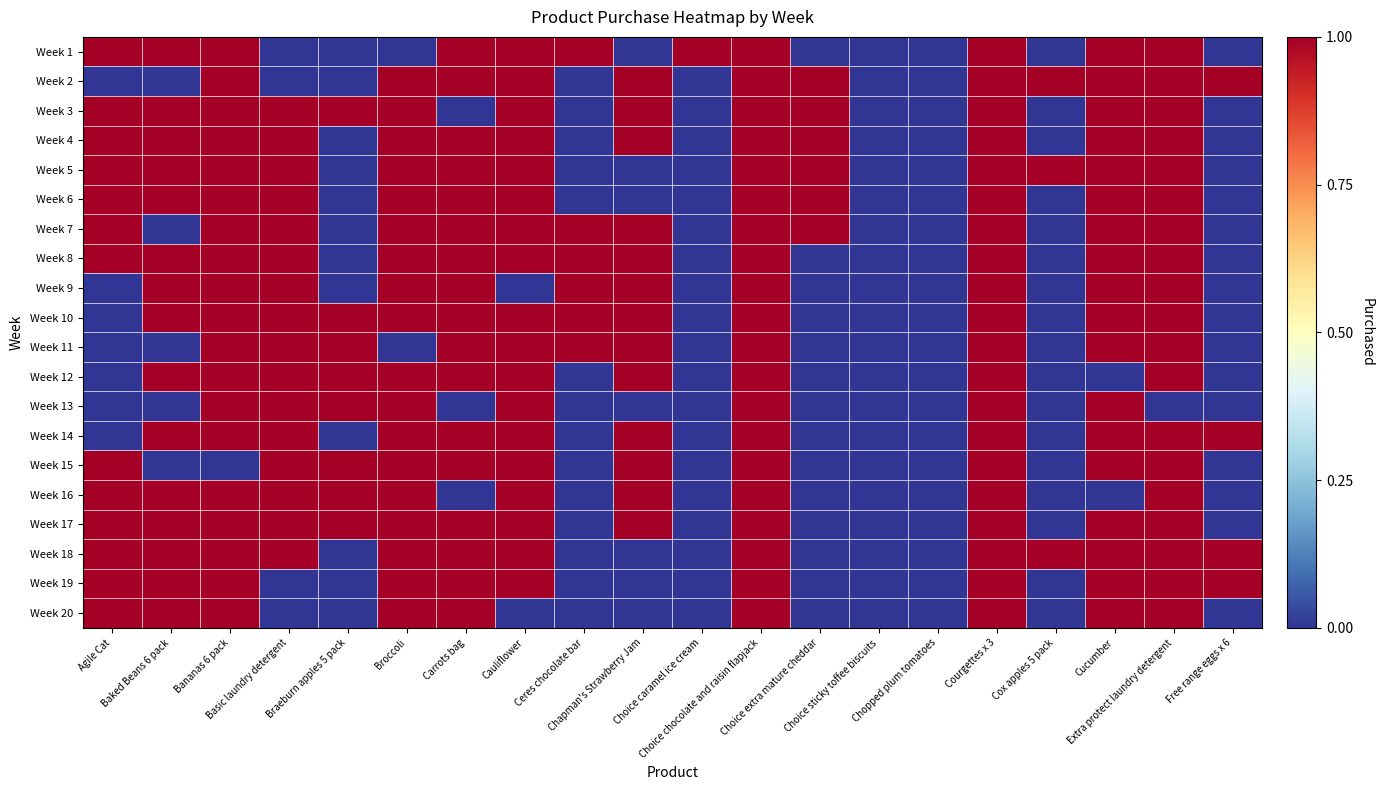

Reading right to left, what are all the values shown in this chart?

Week 1: Free range eggs x 6=0	Extra protect laundry detergent=1	Cucumber=1	Cox apples 5 pack=0	Courgettes x 3=1	Chopped plum tomatoes=0	Choice sticky toffee biscuits=0	Choice extra mature cheddar=0	Choice chocolate and raisin flapjack=1	Choice caramel ice cream=1	Chapman's Strawberry Jam=0	Ceres chocolate bar=1	Cauliflower=1	Carrots bag=1	Broccoli=0	Braeburn apples 5 pack=0	Basic laundry detergent=0	Bananas 6 pack=1	Baked Beans 6 pack=1	Agile Cat=1
Week 2: Free range eggs x 6=1	Extra protect laundry detergent=1	Cucumber=1	Cox apples 5 pack=1	Courgettes x 3=1	Chopped plum tomatoes=0	Choice sticky toffee biscuits=0	Choice extra mature cheddar=1	Choice chocolate and raisin flapjack=1	Choice caramel ice cream=0	Chapman's Strawberry Jam=1	Ceres chocolate bar=0	Cauliflower=1	Carrots bag=1	Broccoli=1	Braeburn apples 5 pack=0	Basic laundry detergent=0	Bananas 6 pack=1	Baked Beans 6 pack=0	Agile Cat=0
Week 3: Free range eggs x 6=0	Extra protect laundry detergent=1	Cucumber=1	Cox apples 5 pack=0	Courgettes x 3=1	Chopped plum tomatoes=0	Choice sticky toffee biscuits=0	Choice extra mature cheddar=1	Choice chocolate and raisin flapjack=1	Choice caramel ice cream=0	Chapman's Strawberry Jam=1	Ceres chocolate bar=0	Cauliflower=1	Carrots bag=0	Broccoli=1	Braeburn apples 5 pack=1	Basic laundry detergent=1	Bananas 6 pack=1	Baked Beans 6 pack=1	Agile Cat=1
Week 4: Free range eggs x 6=0	Extra protect laundry detergent=1	Cucumber=1	Cox apples 5 pack=0	Courgettes x 3=1	Chopped plum tomatoes=0	Choice sticky toffee biscuits=0	Choice extra mature cheddar=1	Choice chocolate and raisin flapjack=1	Choice caramel ice cream=0	Chapman's Strawberry Jam=1	Ceres chocolate bar=0	Cauliflower=1	Carrots bag=1	Broccoli=1	Braeburn apples 5 pack=0	Basic laundry detergent=1	Bananas 6 pack=1	Baked Beans 6 pack=1	Agile Cat=1
Week 5: Free range eggs x 6=0	Extra protect laundry detergent=1	Cucumber=1	Cox apples 5 pack=1	Courgettes x 3=1	Chopped plum tomatoes=0	Choice sticky toffee biscuits=0	Choice extra mature cheddar=1	Choice chocolate and raisin flapjack=1	Choice caramel ice cream=0	Chapman's Strawberry Jam=0	Ceres chocolate bar=0	Cauliflower=1	Carrots bag=1	Broccoli=1	Braeburn apples 5 pack=0	Basic laundry detergent=1	Bananas 6 pack=1	Baked Beans 6 pack=1	Agile Cat=1
Week 6: Free range eggs x 6=0	Extra protect laundry detergent=1	Cucumber=1	Cox apples 5 pack=0	Courgettes x 3=1	Chopped plum tomatoes=0	Choice sticky toffee biscuits=0	Choice extra mature cheddar=1	Choice chocolate and raisin flapjack=1	Choice caramel ice cream=0	Chapman's Strawberry Jam=0	Ceres chocolate bar=0	Cauliflower=1	Carrots bag=1	Broccoli=1	Braeburn apples 5 pack=0	Basic laundry detergent=1	Bananas 6 pack=1	Baked Beans 6 pack=1	Agile Cat=1
Week 7: Free range eggs x 6=0	Extra protect laundry detergent=1	Cucumber=1	Cox apples 5 pack=0	Courgettes x 3=1	Chopped plum tomatoes=0	Choice sticky toffee biscuits=0	Choice extra mature cheddar=1	Choice chocolate and raisin flapjack=1	Choice caramel ice cream=0	Chapman's Strawberry Jam=1	Ceres chocolate bar=1	Cauliflower=1	Carrots bag=1	Broccoli=1	Braeburn apples 5 pack=0	Basic laundry detergent=1	Bananas 6 pack=1	Baked Beans 6 pack=0	Agile Cat=1
Week 8: Free range eggs x 6=0	Extra protect laundry detergent=1	Cucumber=1	Cox apples 5 pack=0	Courgettes x 3=1	Chopped plum tomatoes=0	Choice sticky toffee biscuits=0	Choice extra mature cheddar=0	Choice chocolate and raisin flapjack=1	Choice caramel ice cream=0	Chapman's Strawberry Jam=1	Ceres chocolate bar=1	Cauliflower=1	Carrots bag=1	Broccoli=1	Braeburn apples 5 pack=0	Basic laundry detergent=1	Bananas 6 pack=1	Baked Beans 6 pack=1	Agile Cat=1
Week 9: Free range eggs x 6=0	Extra protect laundry detergent=1	Cucumber=1	Cox apples 5 pack=0	Courgettes x 3=1	Chopped plum tomatoes=0	Choice sticky toffee biscuits=0	Choice extra mature cheddar=0	Choice chocolate and raisin flapjack=1	Choice caramel ice cream=0	Chapman's Strawberry Jam=1	Ceres chocolate bar=1	Cauliflower=0	Carrots bag=1	Broccoli=1	Braeburn apples 5 pack=0	Basic laundry detergent=1	Bananas 6 pack=1	Baked Beans 6 pack=1	Agile Cat=0
Week 10: Free range eggs x 6=0	Extra protect laundry detergent=1	Cucumber=1	Cox apples 5 pack=0	Courgettes x 3=1	Chopped plum tomatoes=0	Choice sticky toffee biscuits=0	Choice extra mature cheddar=0	Choice chocolate and raisin flapjack=1	Choice caramel ice cream=0	Chapman's Strawberry Jam=1	Ceres chocolate bar=1	Cauliflower=1	Carrots bag=1	Broccoli=1	Braeburn apples 5 pack=1	Basic laundry detergent=1	Bananas 6 pack=1	Baked Beans 6 pack=1	Agile Cat=0
Week 11: Free range eggs x 6=0	Extra protect laundry detergent=1	Cucumber=1	Cox apples 5 pack=0	Courgettes x 3=1	Chopped plum tomatoes=0	Choice sticky toffee biscuits=0	Choice extra mature cheddar=0	Choice chocolate and raisin flapjack=1	Choice caramel ice cream=0	Chapman's Strawberry Jam=1	Ceres chocolate bar=1	Cauliflower=1	Carrots bag=1	Broccoli=0	Braeburn apples 5 pack=1	Basic laundry detergent=1	Bananas 6 pack=1	Baked Beans 6 pack=0	Agile Cat=0
Week 12: Free range eggs x 6=0	Extra protect laundry detergent=1	Cucumber=0	Cox apples 5 pack=0	Courgettes x 3=1	Chopped plum tomatoes=0	Choice sticky toffee biscuits=0	Choice extra mature cheddar=0	Choice chocolate and raisin flapjack=1	Choice caramel ice cream=0	Chapman's Strawberry Jam=1	Ceres chocolate bar=0	Cauliflower=1	Carrots bag=1	Broccoli=1	Braeburn apples 5 pack=1	Basic laundry detergent=1	Bananas 6 pack=1	Baked Beans 6 pack=1	Agile Cat=0
Week 13: Free range eggs x 6=0	Extra protect laundry detergent=0	Cucumber=1	Cox apples 5 pack=0	Courgettes x 3=1	Chopped plum tomatoes=0	Choice sticky toffee biscuits=0	Choice extra mature cheddar=0	Choice chocolate and raisin flapjack=1	Choice caramel ice cream=0	Chapman's Strawberry Jam=0	Ceres chocolate bar=0	Cauliflower=1	Carrots bag=0	Broccoli=1	Braeburn apples 5 pack=1	Basic laundry detergent=1	Bananas 6 pack=1	Baked Beans 6 pack=0	Agile Cat=0
Week 14: Free range eggs x 6=1	Extra protect laundry detergent=1	Cucumber=1	Cox apples 5 pack=0	Courgettes x 3=1	Chopped plum tomatoes=0	Choice sticky toffee biscuits=0	Choice extra mature cheddar=0	Choice chocolate and raisin flapjack=1	Choice caramel ice cream=0	Chapman's Strawberry Jam=1	Ceres chocolate bar=0	Cauliflower=1	Carrots bag=1	Broccoli=1	Braeburn apples 5 pack=0	Basic laundry detergent=1	Bananas 6 pack=1	Baked Beans 6 pack=1	Agile Cat=0
Week 15: Free range eggs x 6=0	Extra protect laundry detergent=1	Cucumber=1	Cox apples 5 pack=0	Courgettes x 3=1	Chopped plum tomatoes=0	Choice sticky toffee biscuits=0	Choice extra mature cheddar=0	Choice chocolate and raisin flapjack=1	Choice caramel ice cream=0	Chapman's Strawberry Jam=1	Ceres chocolate bar=0	Cauliflower=1	Carrots bag=1	Broccoli=1	Braeburn apples 5 pack=1	Basic laundry detergent=1	Bananas 6 pack=0	Baked Beans 6 pack=0	Agile Cat=1
Week 16: Free range eggs x 6=0	Extra protect laundry detergent=1	Cucumber=0	Cox apples 5 pack=0	Courgettes x 3=1	Chopped plum tomatoes=0	Choice sticky toffee biscuits=0	Choice extra mature cheddar=0	Choice chocolate and raisin flapjack=1	Choice caramel ice cream=0	Chapman's Strawberry Jam=1	Ceres chocolate bar=0	Cauliflower=1	Carrots bag=0	Broccoli=1	Braeburn apples 5 pack=1	Basic laundry detergent=1	Bananas 6 pack=1	Baked Beans 6 pack=1	Agile Cat=1
Week 17: Free range eggs x 6=0	Extra protect laundry detergent=1	Cucumber=1	Cox apples 5 pack=0	Courgettes x 3=1	Chopped plum tomatoes=0	Choice sticky toffee biscuits=0	Choice extra mature cheddar=0	Choice chocolate and raisin flapjack=1	Choice caramel ice cream=0	Chapman's Strawberry Jam=1	Ceres chocolate bar=0	Cauliflower=1	Carrots bag=1	Broccoli=1	Braeburn apples 5 pack=1	Basic laundry detergent=1	Bananas 6 pack=1	Baked Beans 6 pack=1	Agile Cat=1
Week 18: Free range eggs x 6=1	Extra protect laundry detergent=1	Cucumber=1	Cox apples 5 pack=1	Courgettes x 3=1	Chopped plum tomatoes=0	Choice sticky toffee biscuits=0	Choice extra mature cheddar=0	Choice chocolate and raisin flapjack=1	Choice caramel ice cream=0	Chapman's Strawberry Jam=0	Ceres chocolate bar=0	Cauliflower=1	Carrots bag=1	Broccoli=1	Braeburn apples 5 pack=0	Basic laundry detergent=1	Bananas 6 pack=1	Baked Beans 6 pack=1	Agile Cat=1
Week 19: Free range eggs x 6=1	Extra protect laundry detergent=1	Cucumber=1	Cox apples 5 pack=0	Courgettes x 3=1	Chopped plum tomatoes=0	Choice sticky toffee biscuits=0	Choice extra mature cheddar=0	Choice chocolate and raisin flapjack=1	Choice caramel ice cream=0	Chapman's Strawberry Jam=0	Ceres chocolate bar=0	Cauliflower=1	Carrots bag=1	Broccoli=1	Braeburn apples 5 pack=0	Basic laundry detergent=0	Bananas 6 pack=1	Baked Beans 6 pack=1	Agile Cat=1
Week 20: Free range eggs x 6=0	Extra protect laundry detergent=1	Cucumber=1	Cox apples 5 pack=0	Courgettes x 3=1	Chopped plum tomatoes=0	Choice sticky toffee biscuits=0	Choice extra mature cheddar=0	Choice chocolate and raisin flapjack=1	Choice caramel ice cream=0	Chapman's Strawberry Jam=0	Ceres chocolate bar=0	Cauliflower=0	Carrots bag=1	Broccoli=1	Braeburn apples 5 pack=0	Basic laundry detergent=0	Bananas 6 pack=1	Baked Beans 6 pack=1	Agile Cat=1